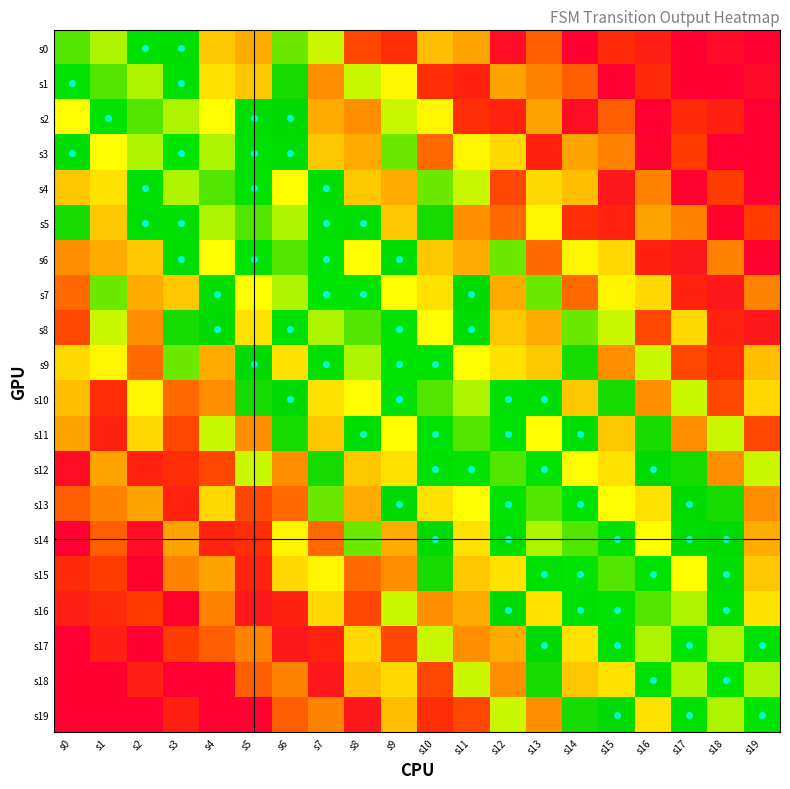

At how many categories does at least one series exceed 0?

20